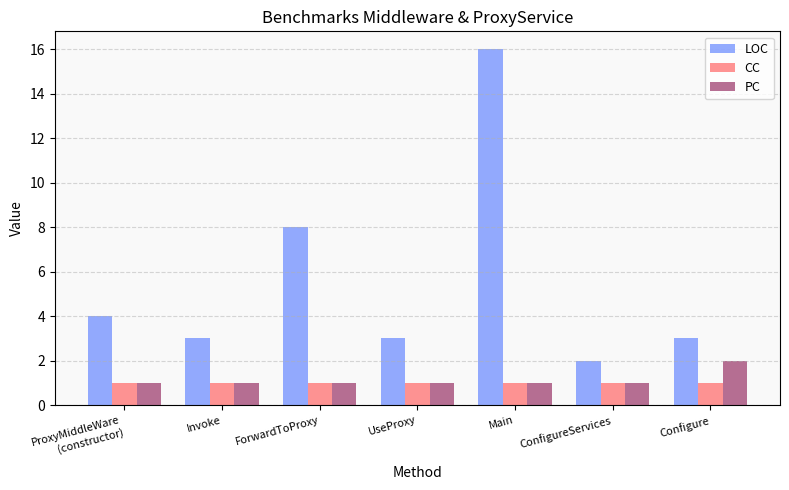

Which series has the largest total across all categories?

LOC